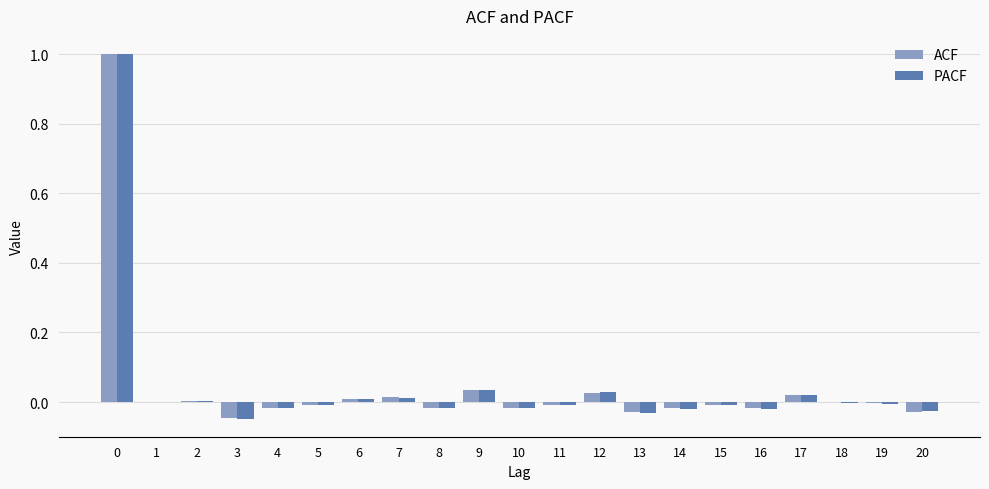

Which series changed the most between 0 and 15?

ACF